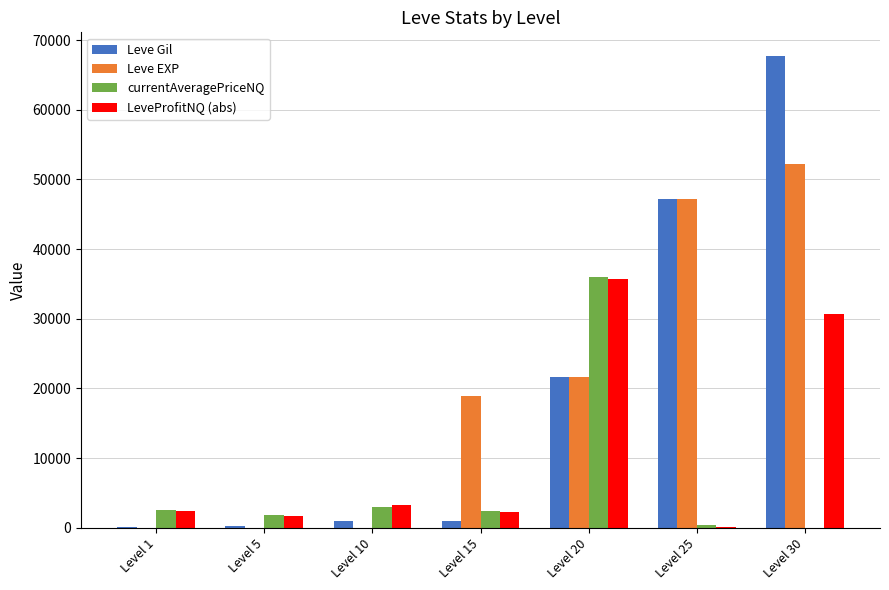

The LeveProfitNQ (abs) series shows 2196 at Level 15. True or false?

True